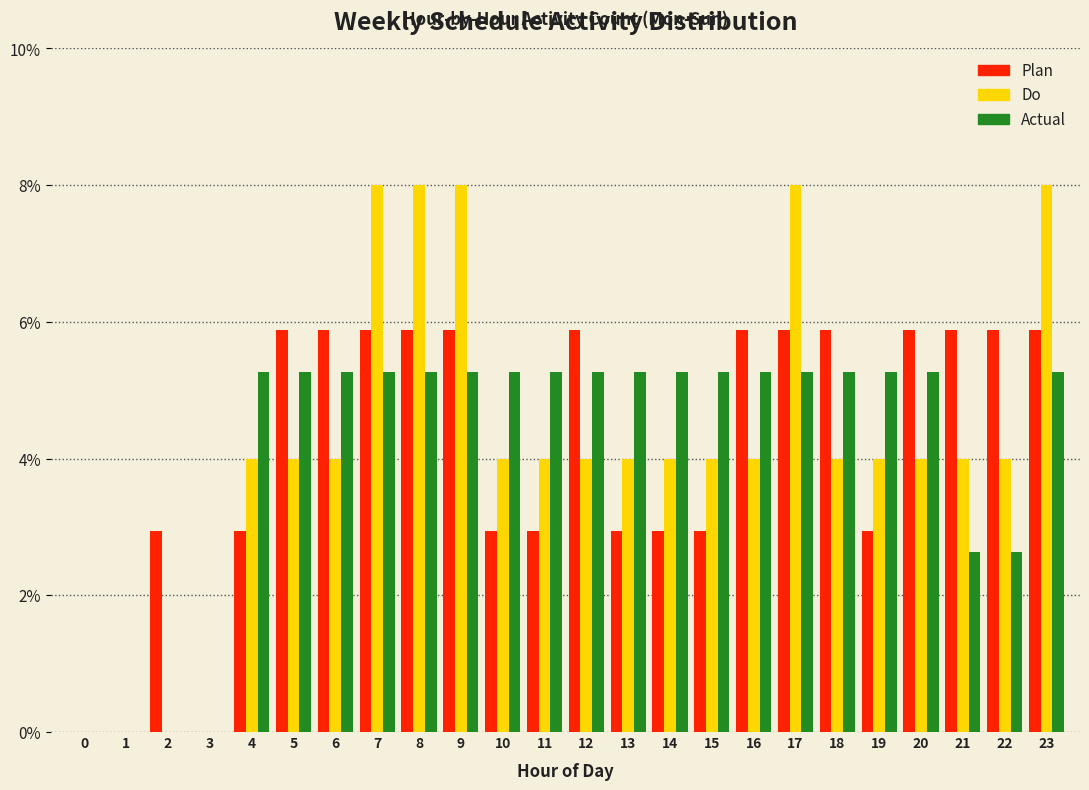

What is the greatest value displayed?

8.0